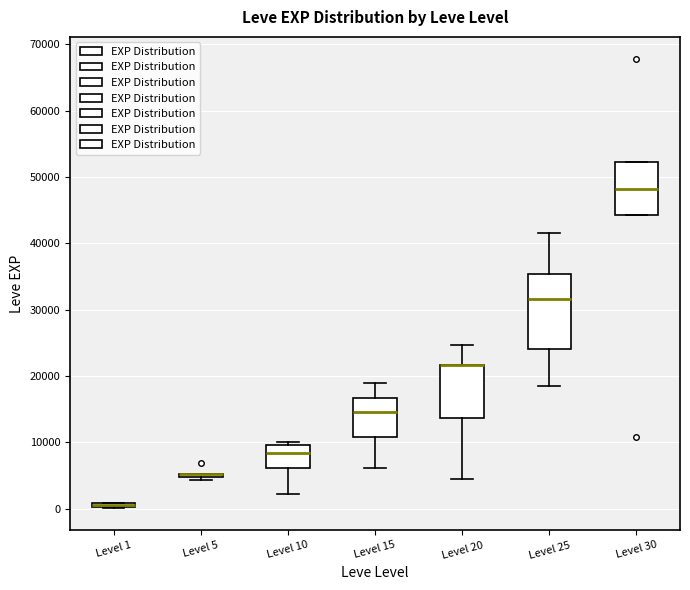

Which box is the tallest, from its lower edge to its upper edge?

Level 25